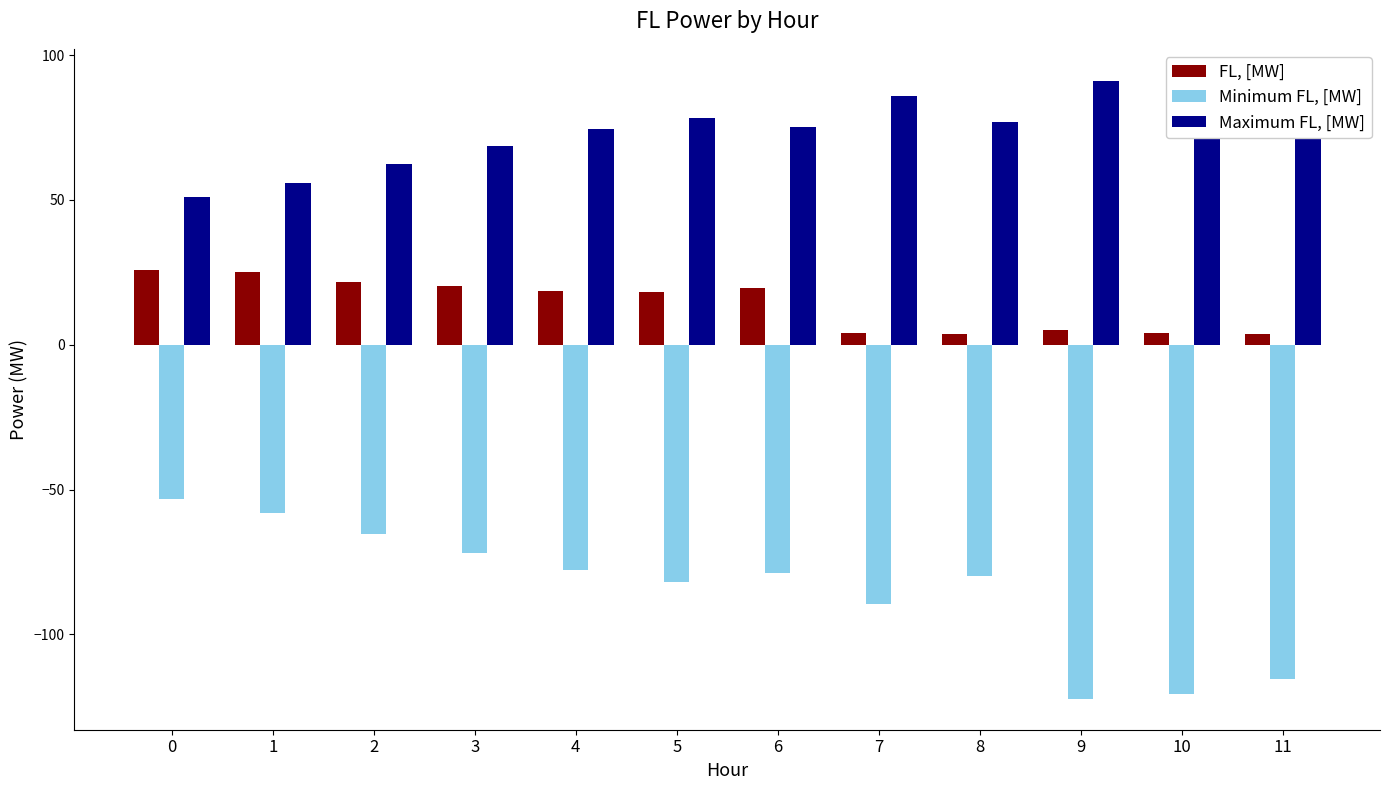

What is the difference between the highest and lowest values at 7?

175.5